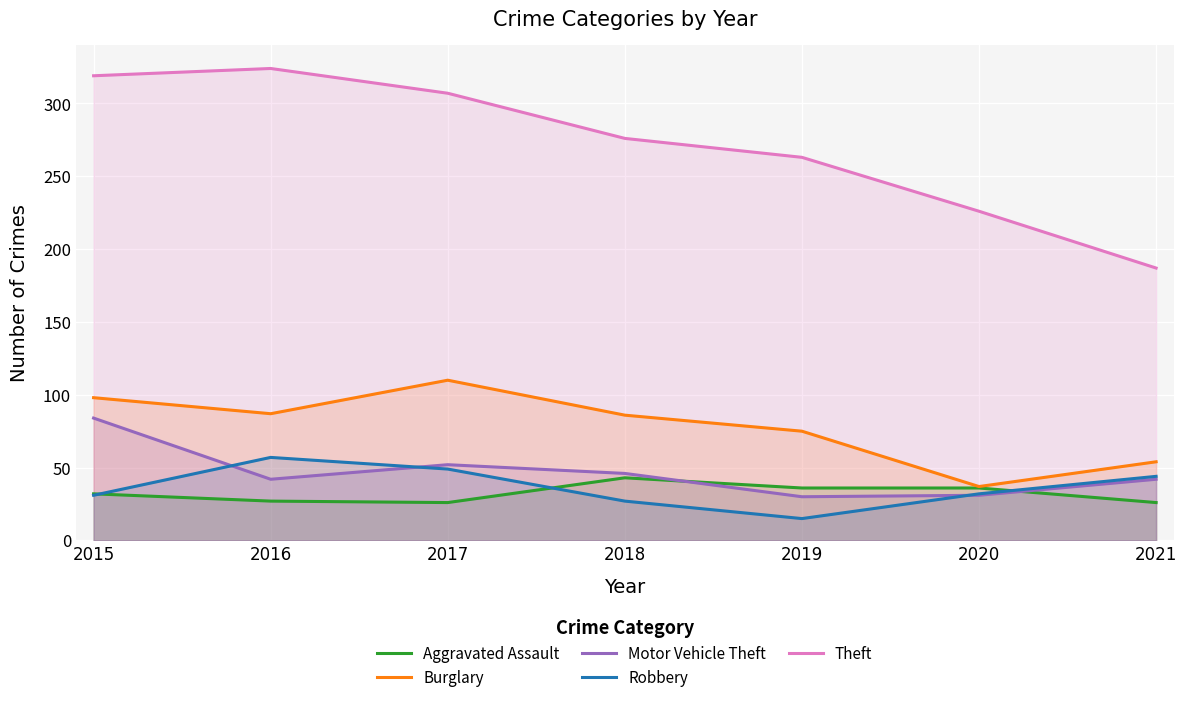

What are all the series names shown in the legend?

Aggravated Assault, Burglary, Motor Vehicle Theft, Robbery, Theft